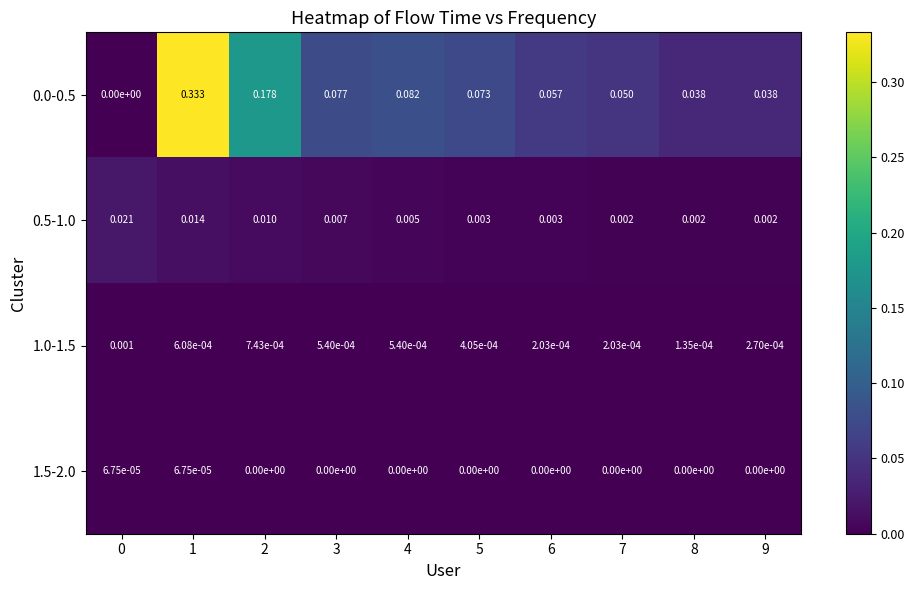

How many series are shown in this chart?

4